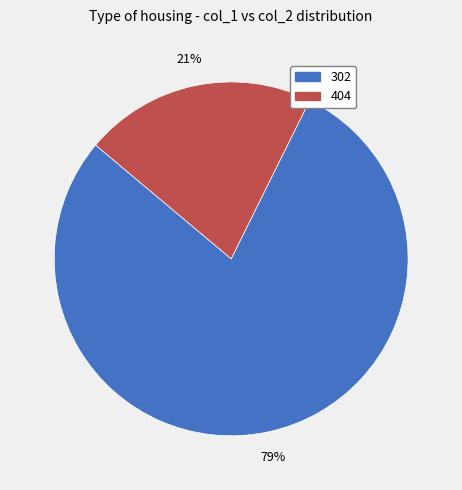

Is there any slice that represents more than half of the pie?

Yes